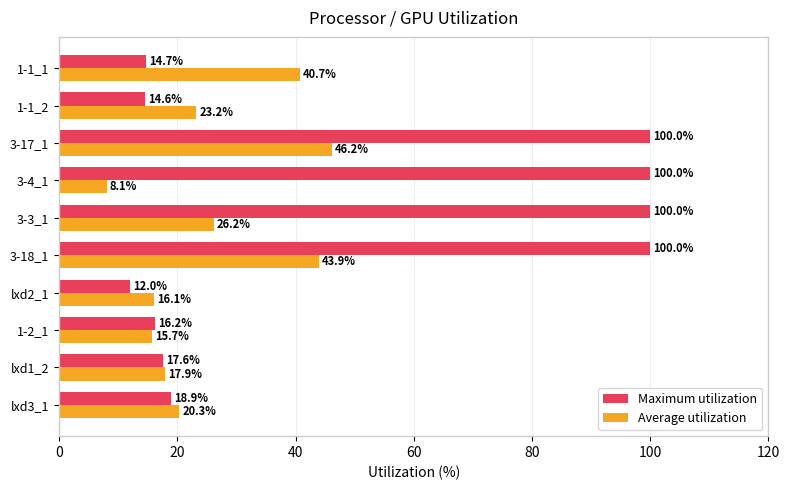

Which series has the widest spread of values?

Maximum utilization